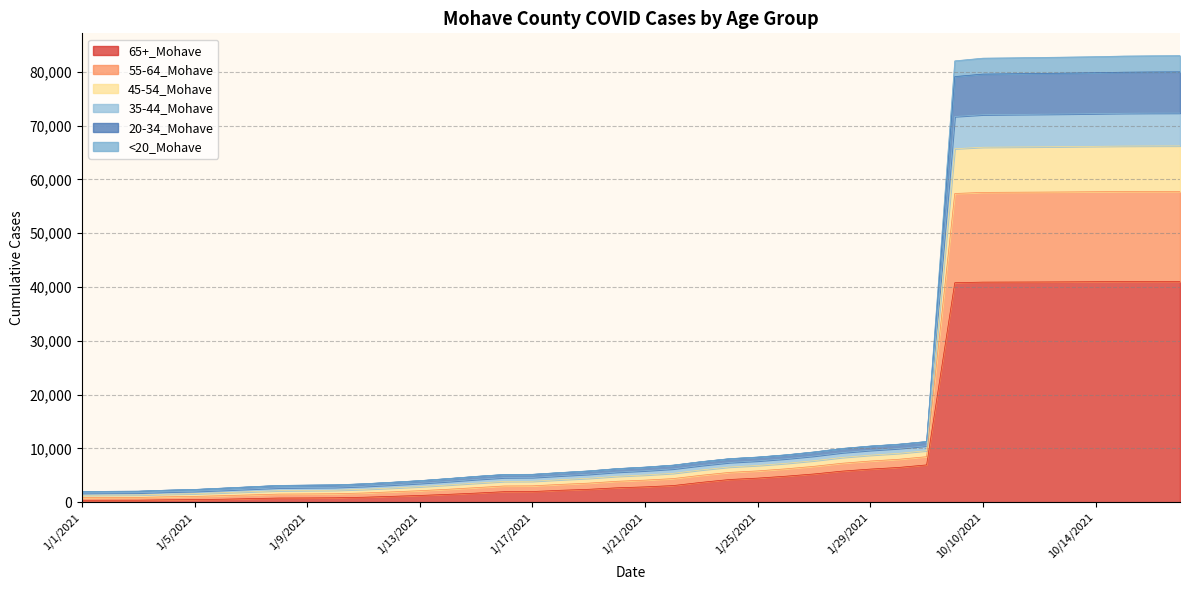

Between 1/5/2021 and 1/9/2021, which series saw the biggest shift?

55-64_Mohave